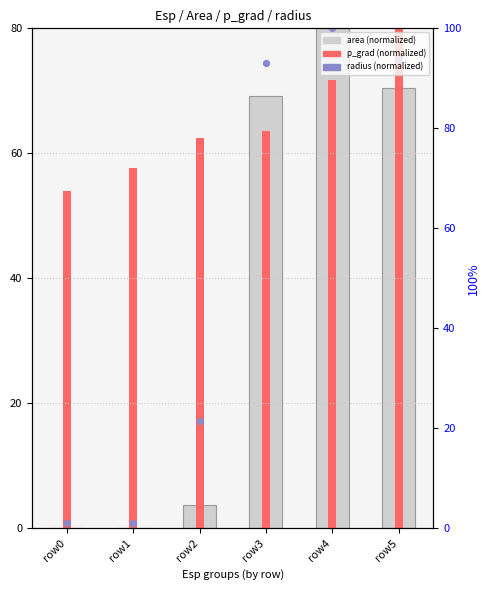

What is the change in value from row0 to row2?

+3.7